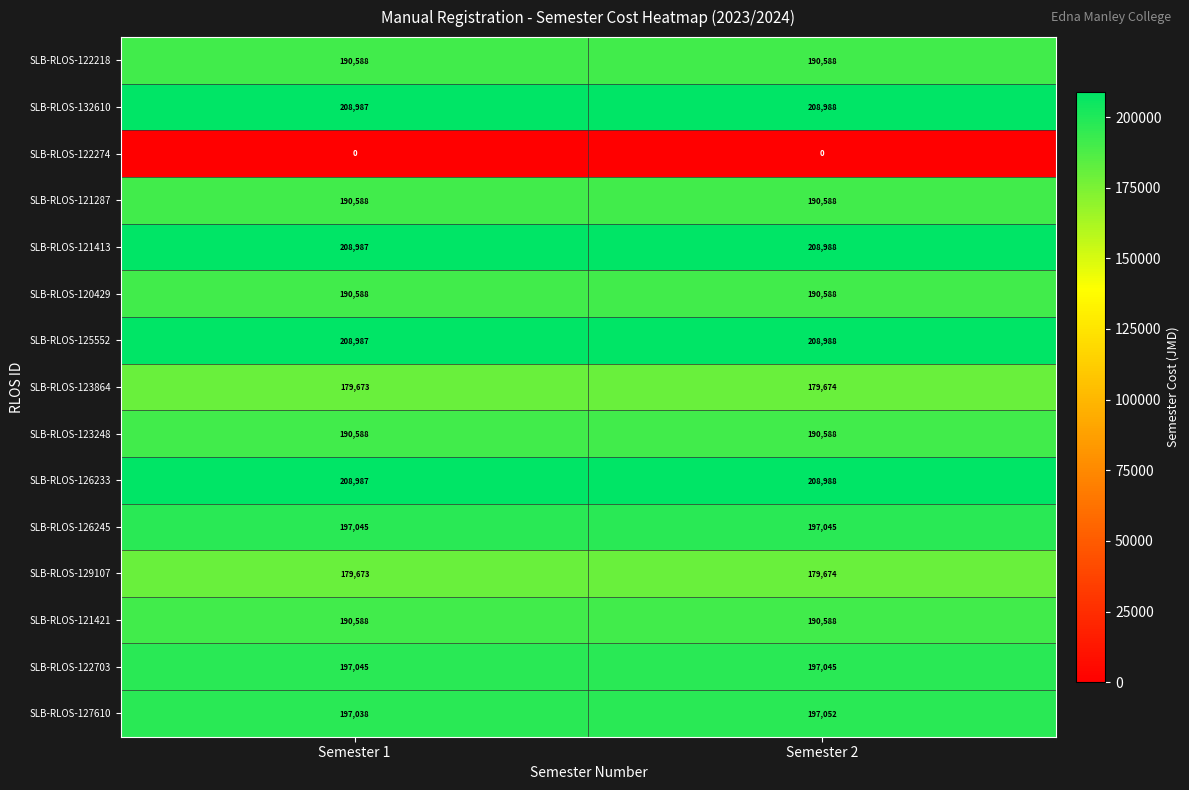

What is the average value of the SLB-RLOS-127610 series?

197045